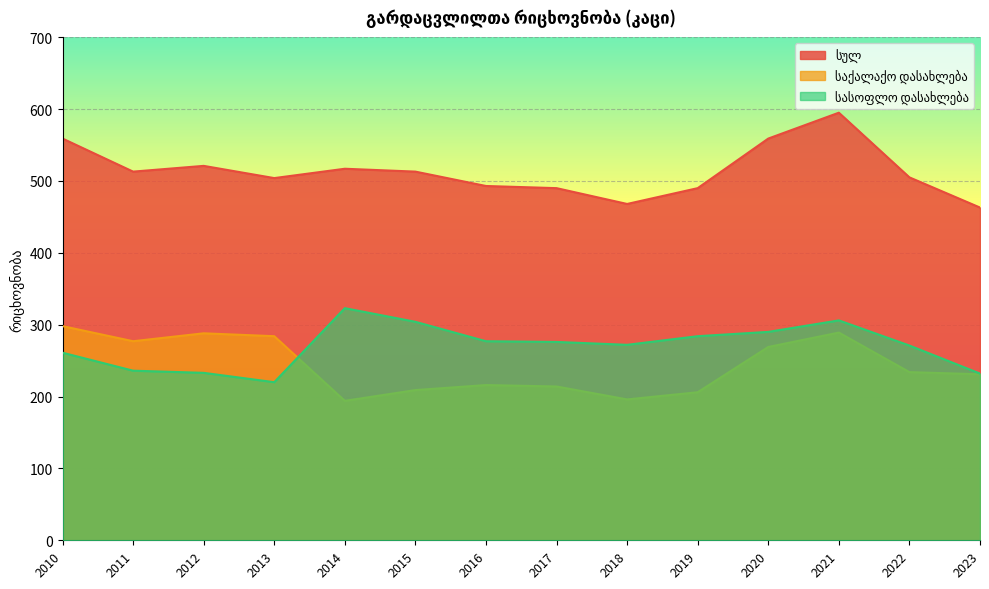

Which category has the lowest value across all series?

2014